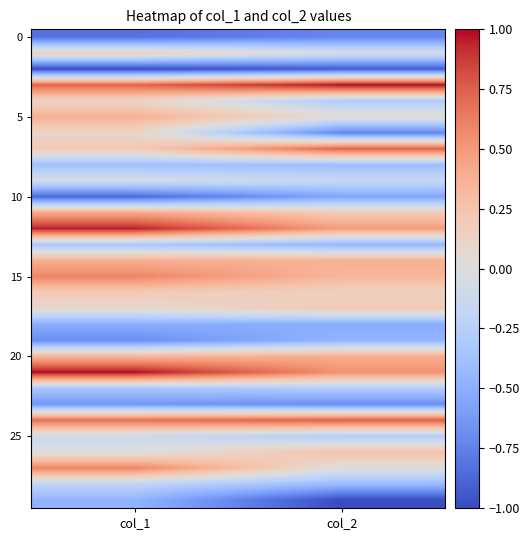

At how many categories does at least one series exceed 0?

2